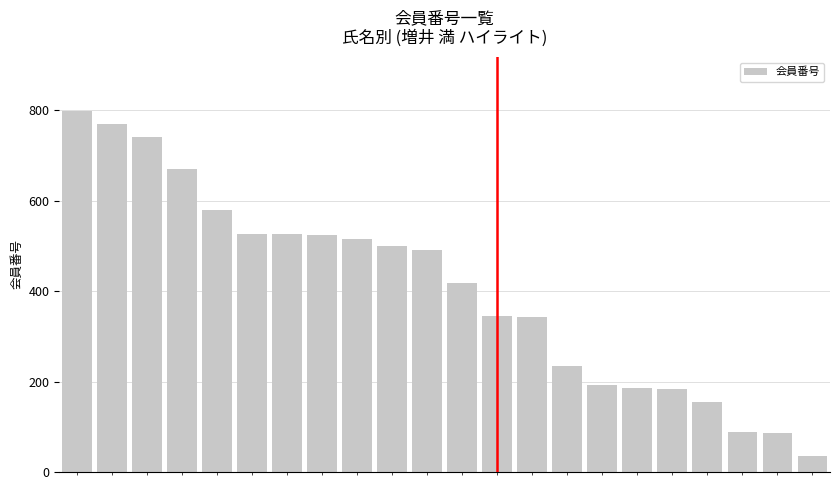

How many data points are less than 491?

11